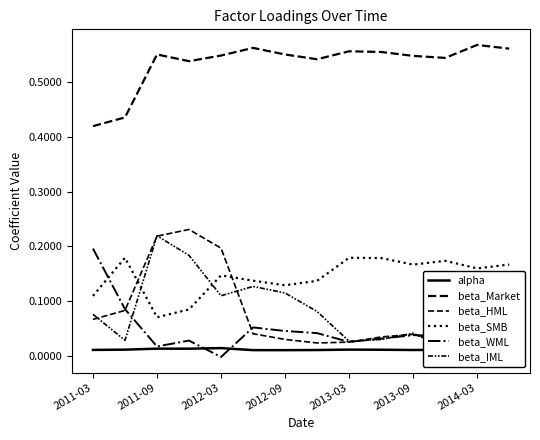

Rank the series at 2013-09 from lowest to highest value.

alpha, beta_WML, beta_HML, beta_IML, beta_SMB, beta_Market